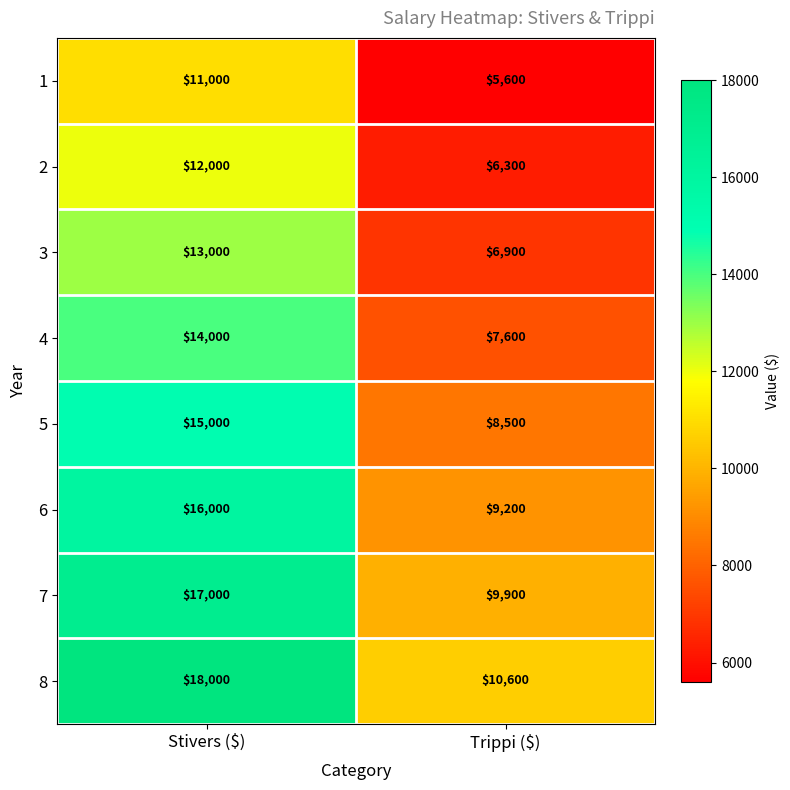

The 2 series shows 6300 at Trippi ($). True or false?

True